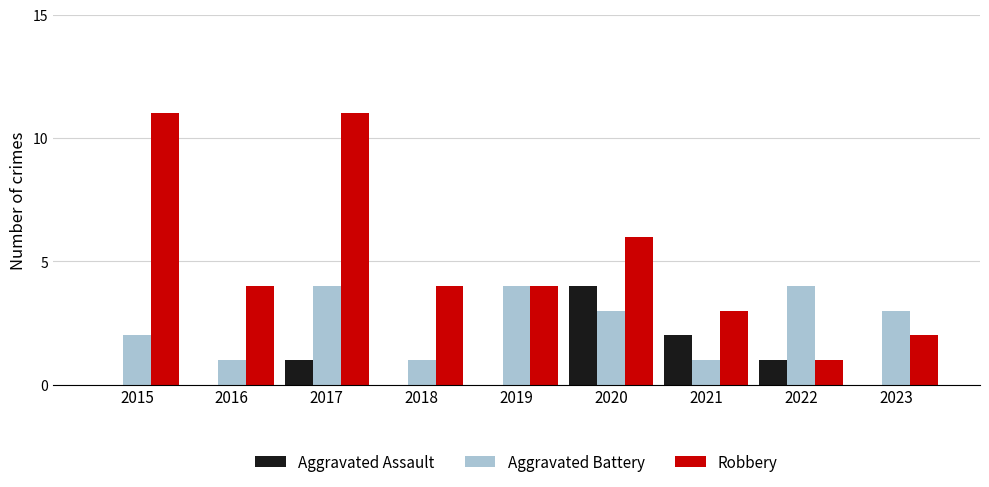

Is it true that Aggravated Battery equals 2 at 2015?

True